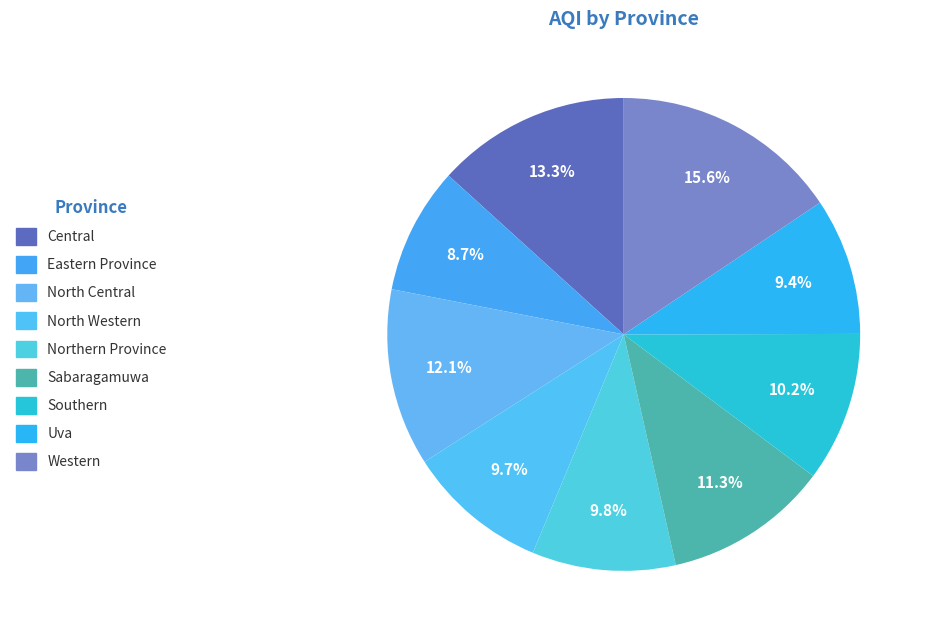

What is the smallest slice in the pie chart?

Eastern Province